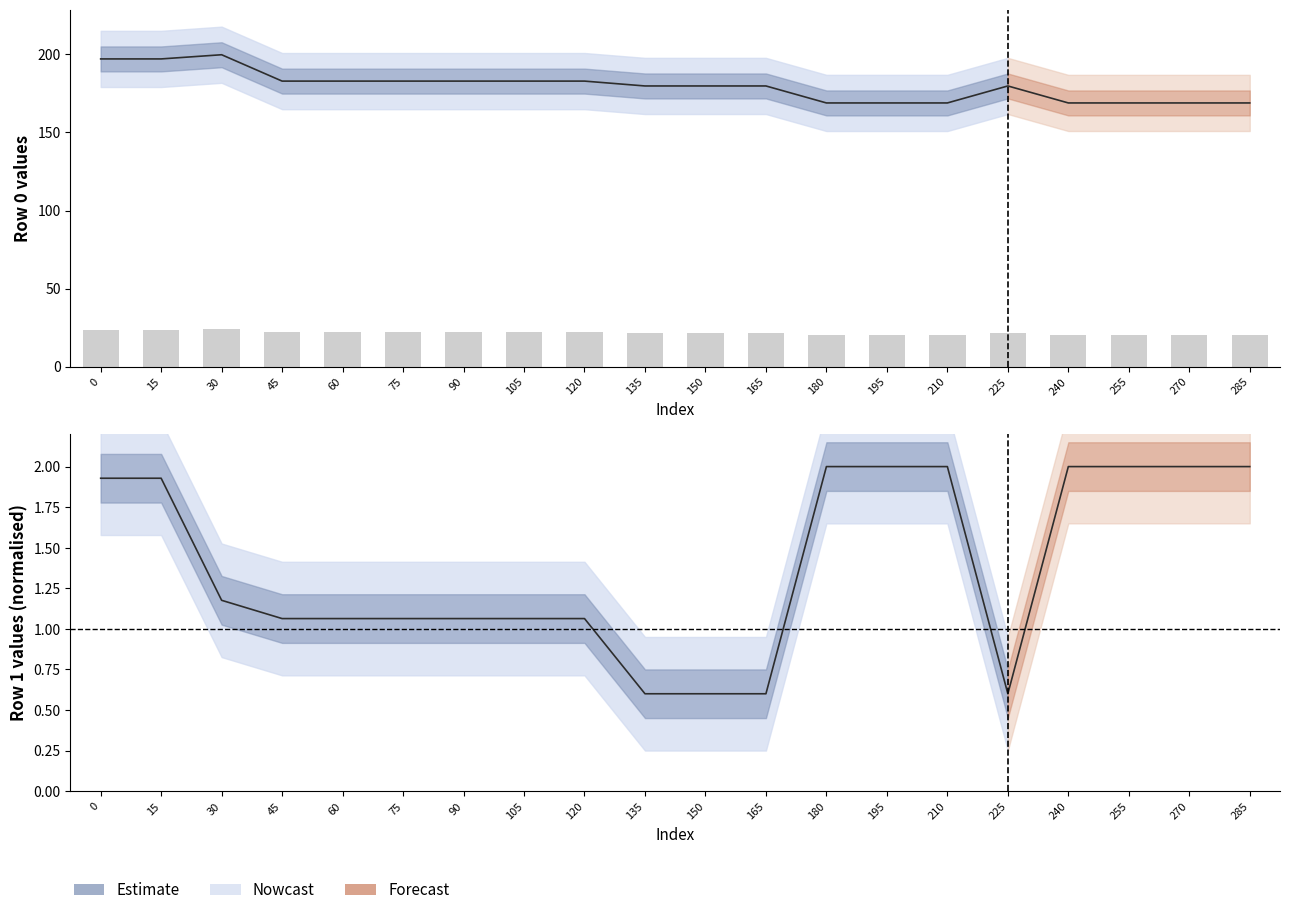

Rank the series by their average value, from highest to lowest.

row0, row1